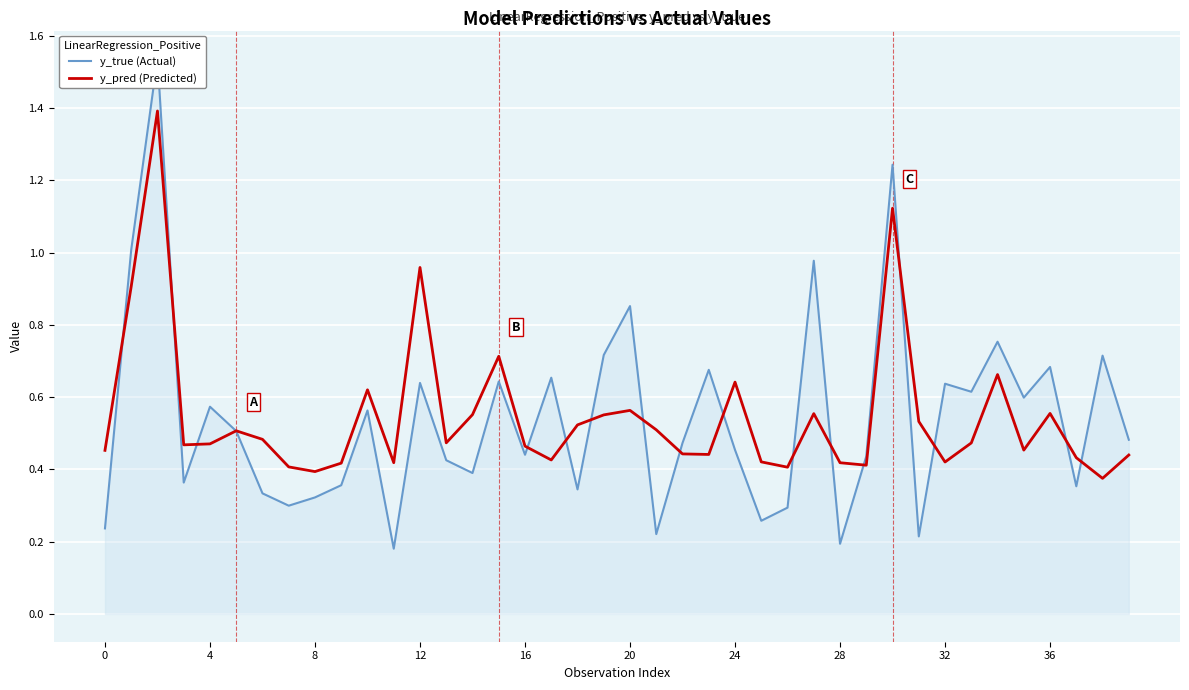

What is the lowest value of the y_pred (Predicted) series?

0.4